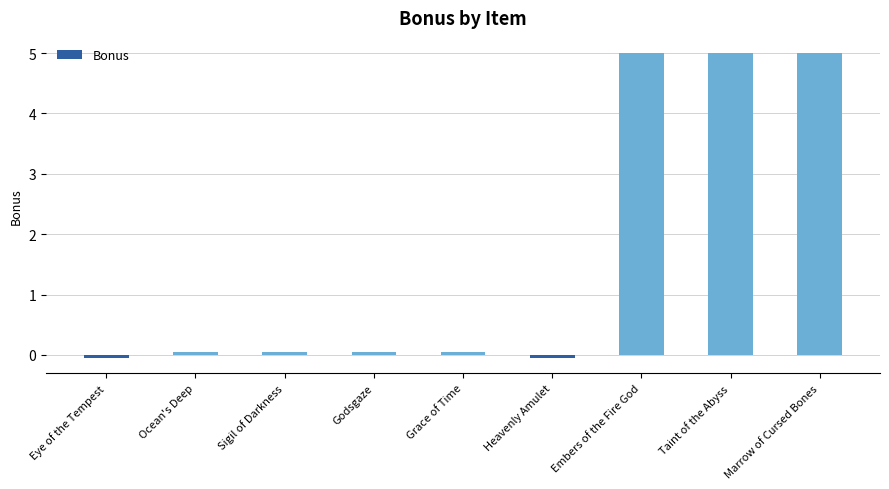

The chart shows a value of 0.1 at Godsgaze. True or false?

True